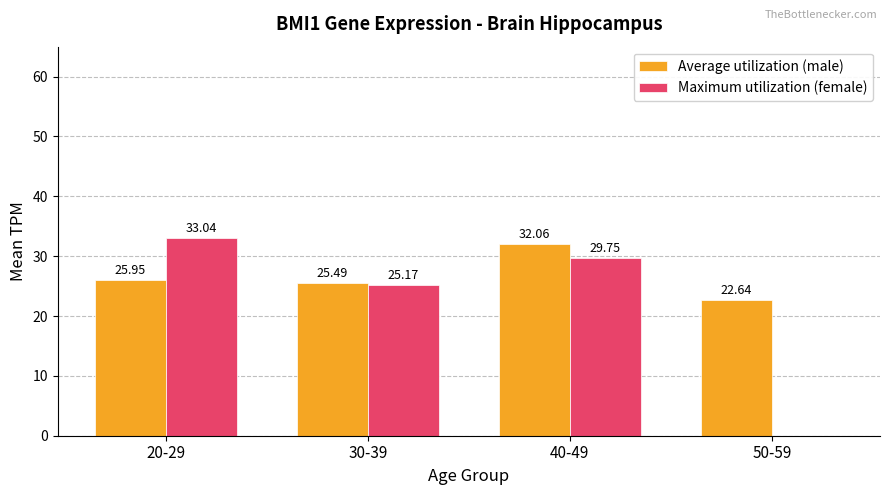

The value of Average utilization (male) at 50-59 is 22.6. True or false?

True